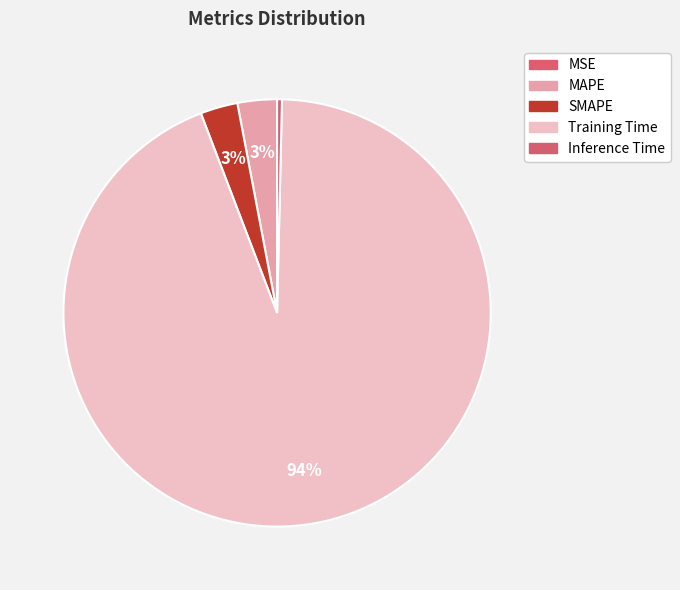

Combined, what portion of the pie is MAPE and Inference Time?

3.3%